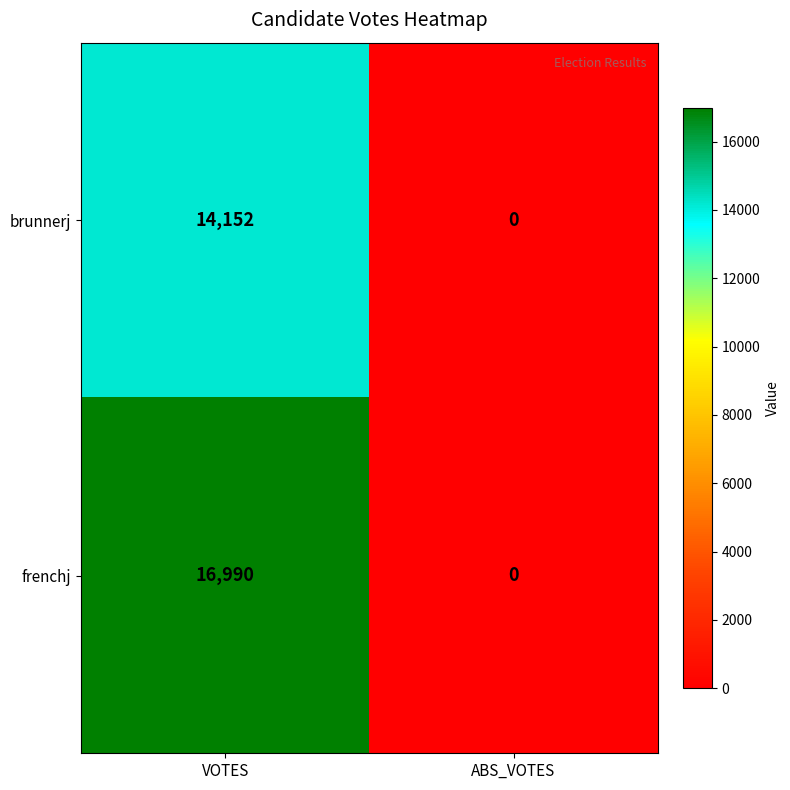

Which series has the largest total across all categories?

frenchj